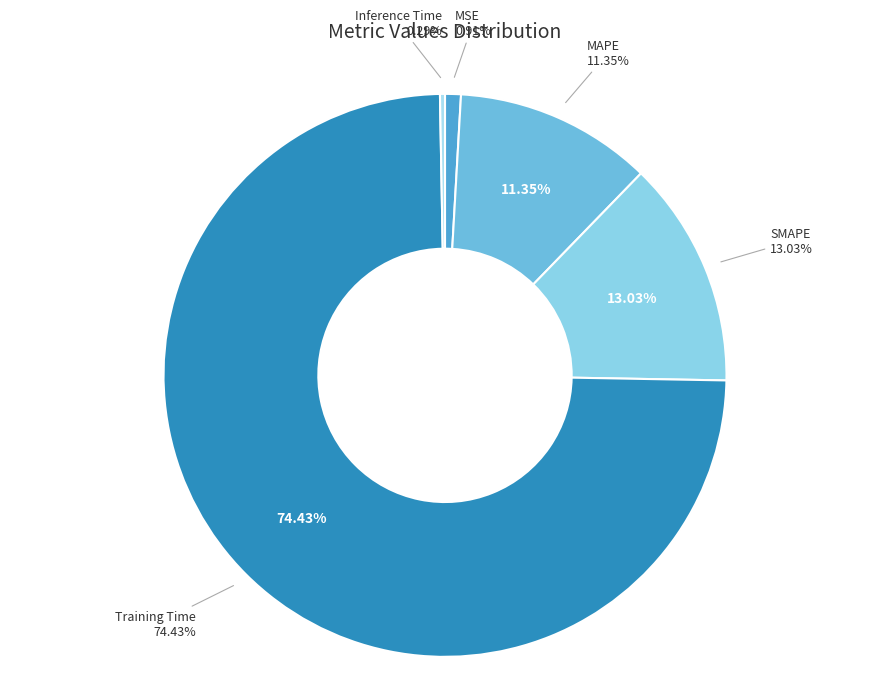

What is the smallest slice in the pie chart?

Inference Time